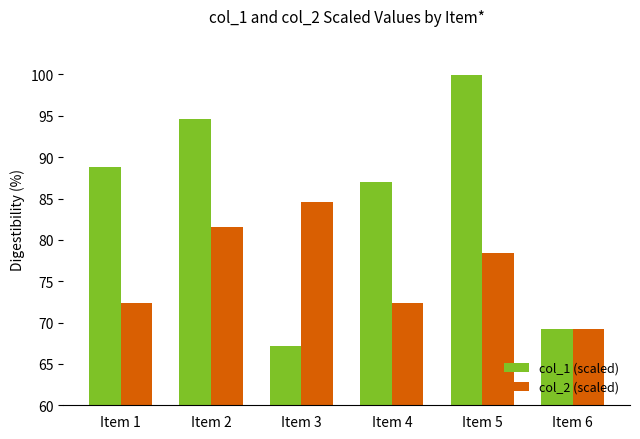

How many bars are there in total?

12